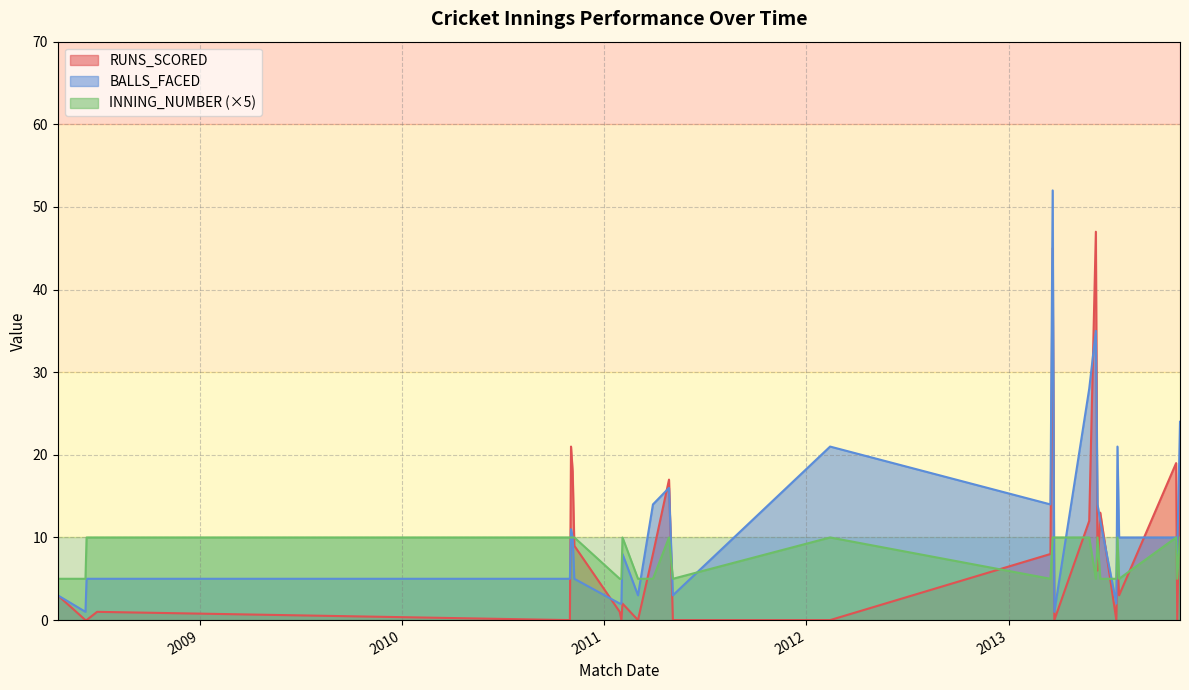

What is the approximate value of INNING_NUMBER at 08/11/2010?

2